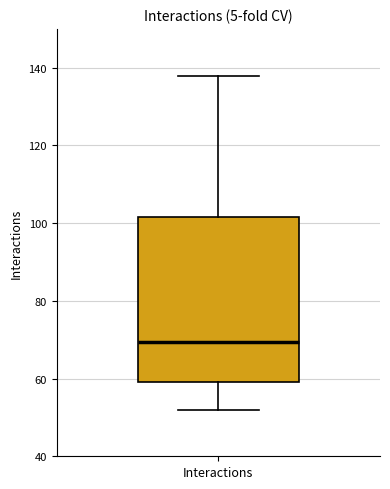

Transcribe this box plot: give where the median line is, the range the box spans, and where the two whiskers end, as read against the y-axis. The values are not printed on the chart, so give them approximately, as read against the axis.

median 70, box 60 to 102, whiskers 52 to 138